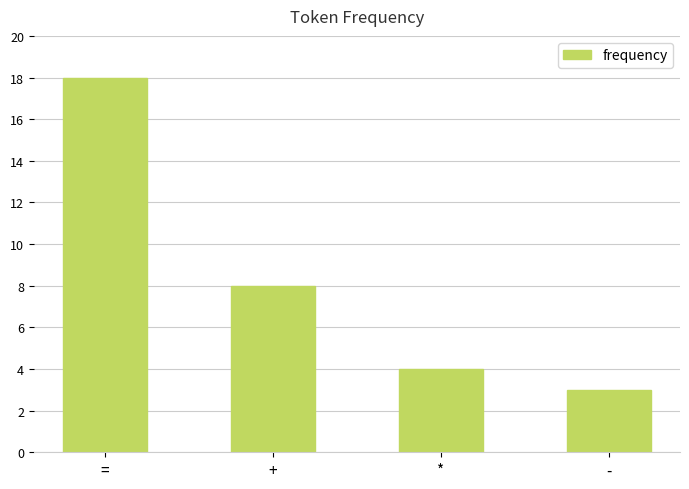

What is the difference between the values at - and +?

5